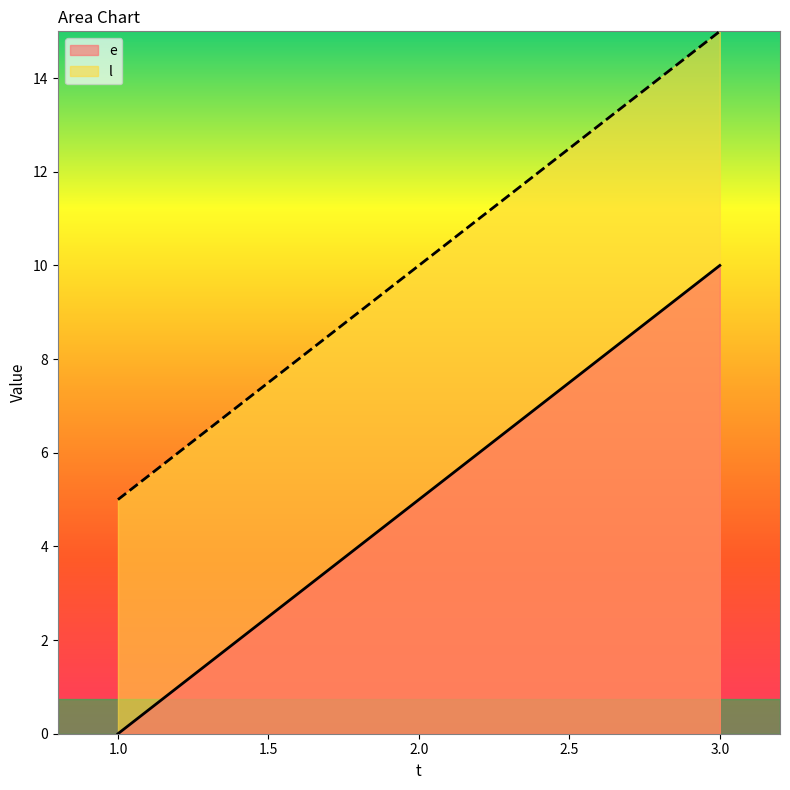

Which category has the highest value in the l series?

3.0